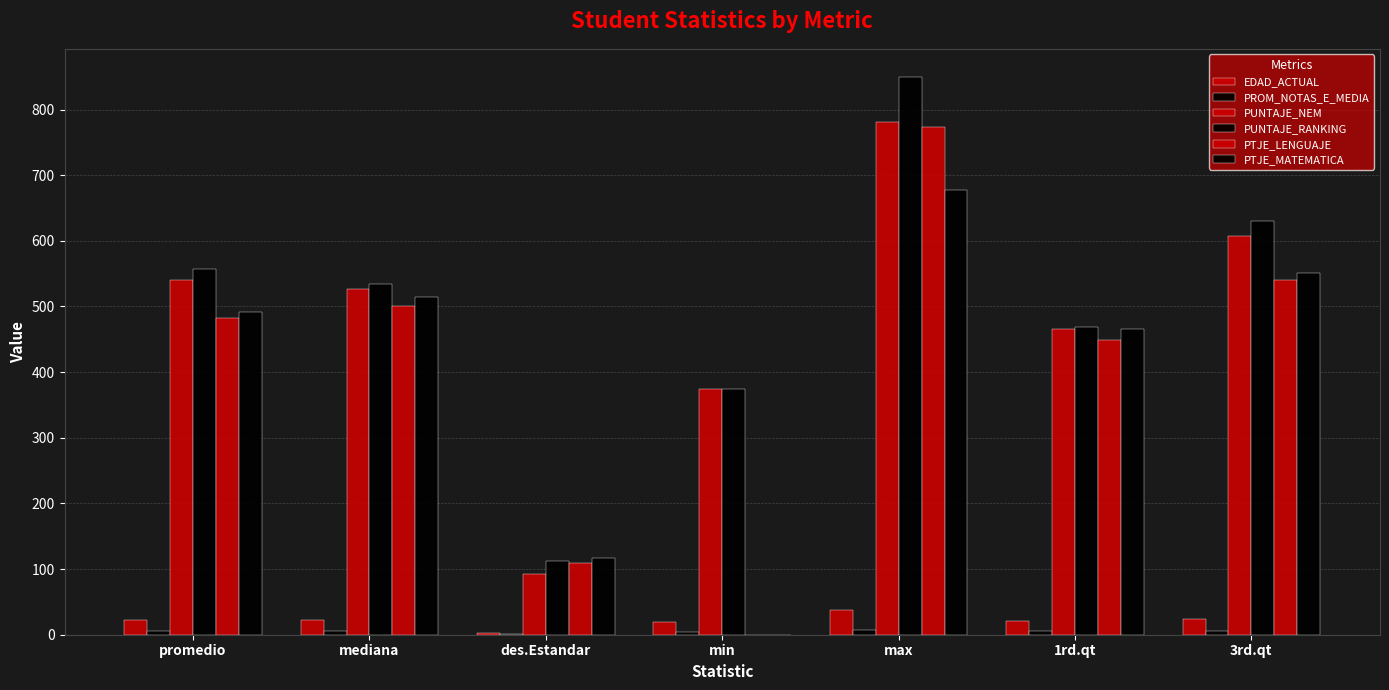

Reading left to right, what are all the values shown in this chart?

EDAD_ACTUAL: promedio=22.9	mediana=22.0	des.Estandar=2.9	min=19.0	max=38.0	1rd.qt=21.0	3rd.qt=24.0
PROM_NOTAS_E_MEDIA: promedio=5.5	mediana=5.5	des.Estandar=0.5	min=4.0	max=6.7	1rd.qt=5.2	3rd.qt=5.9
PUNTAJE_NEM: promedio=540.2	mediana=527.0	des.Estandar=91.8	min=374.0	max=781.0	1rd.qt=466.0	3rd.qt=608.0
PUNTAJE_RANKING: promedio=557.3	mediana=534.0	des.Estandar=112.8	min=374.0	max=850.0	1rd.qt=468.0	3rd.qt=630.0
PTJE_LENGUAJE: promedio=482.2	mediana=500.0	des.Estandar=110.0	min=0.0	max=773.0	1rd.qt=449.0	3rd.qt=541.0
PTJE_MATEMATICA: promedio=491.0	mediana=515.0	des.Estandar=116.1	min=0.0	max=678.0	1rd.qt=465.0	3rd.qt=550.5